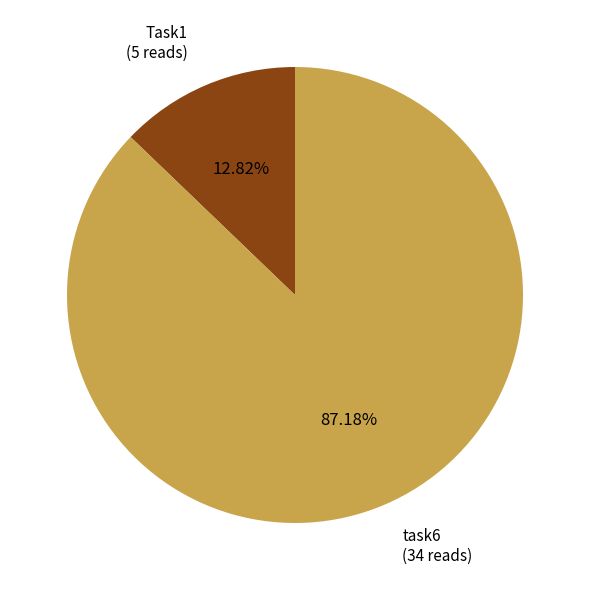

Rank the categories by value from lowest to highest.

Task1, task6